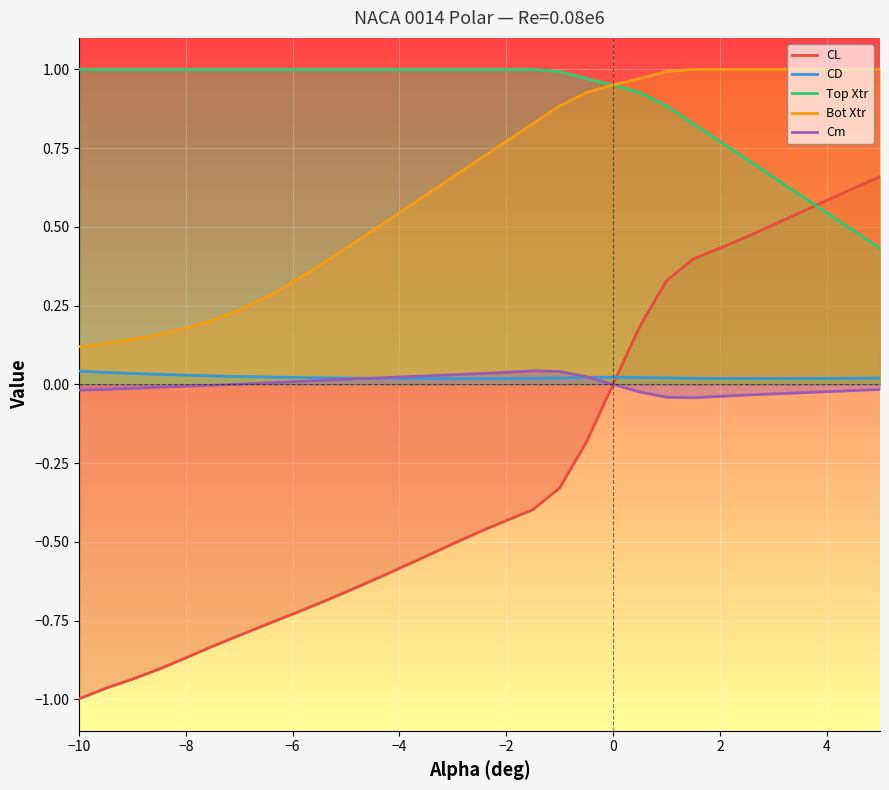

How many values in CL are below zero?

20